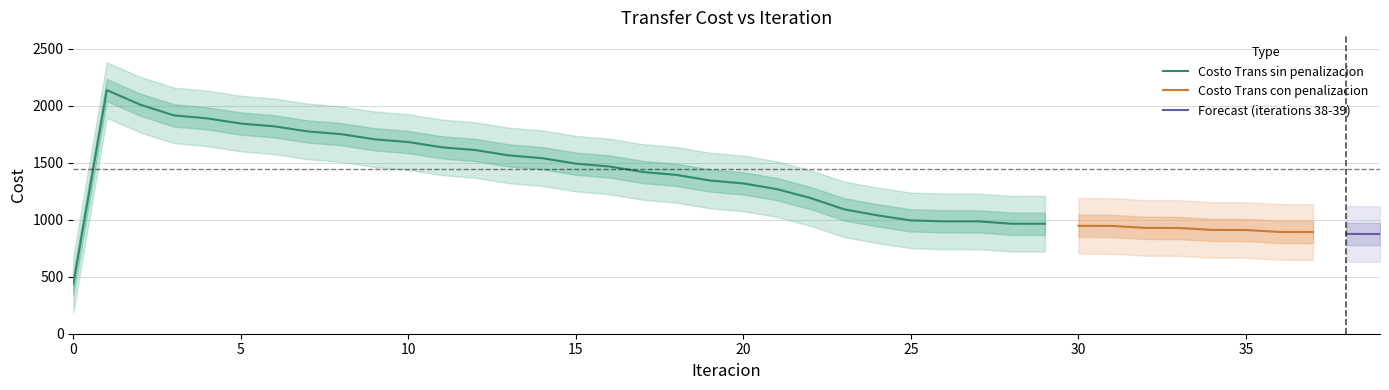

What is the highest value of the Costo Trans sin penalizacion series?

2135.8